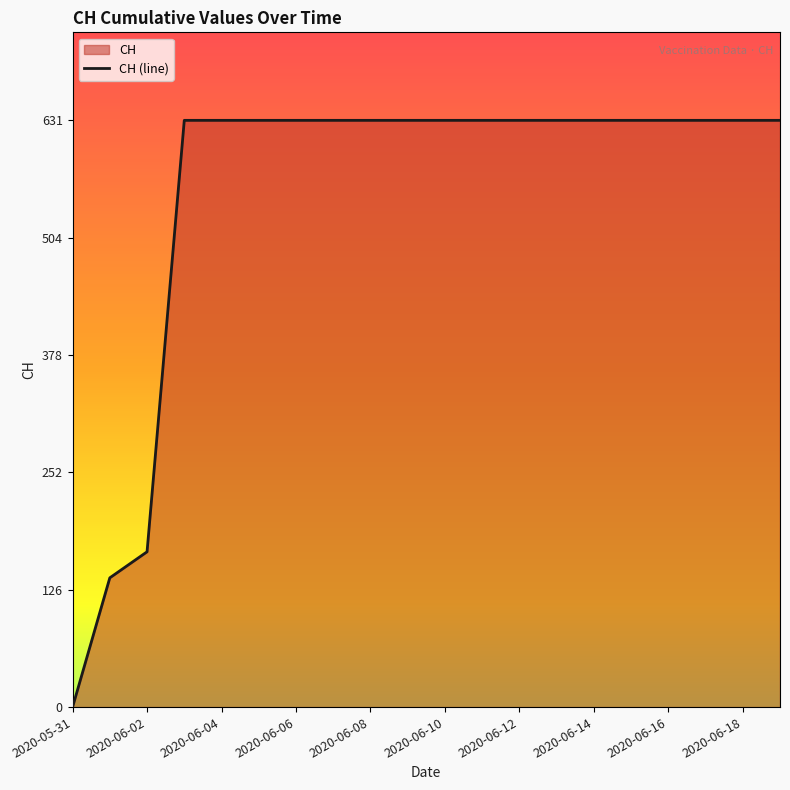

How many values are below 631?

3